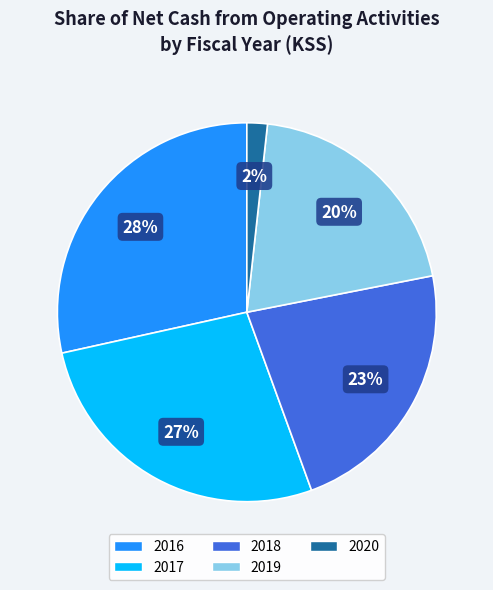

Is the sum of 2017 and 2018 greater than half?

No